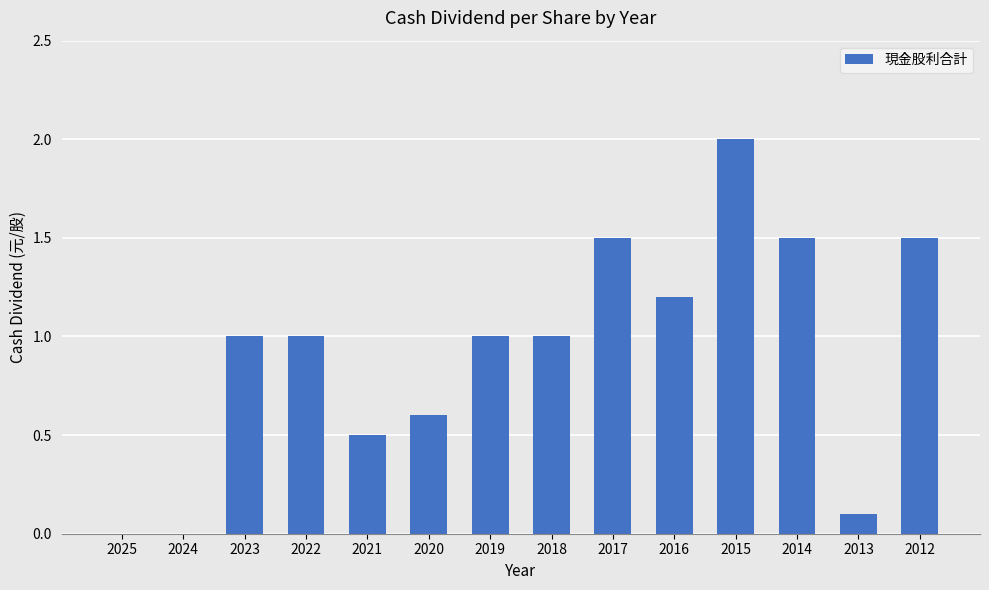

At which category does the chart reach its peak across all series?

2015